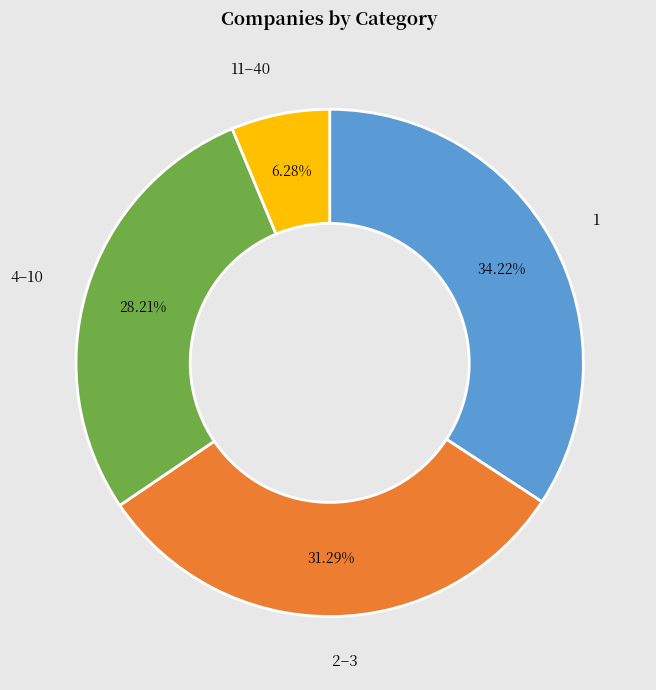

To the nearest percent, what is the difference between the largest and smallest slice percentages?

28%